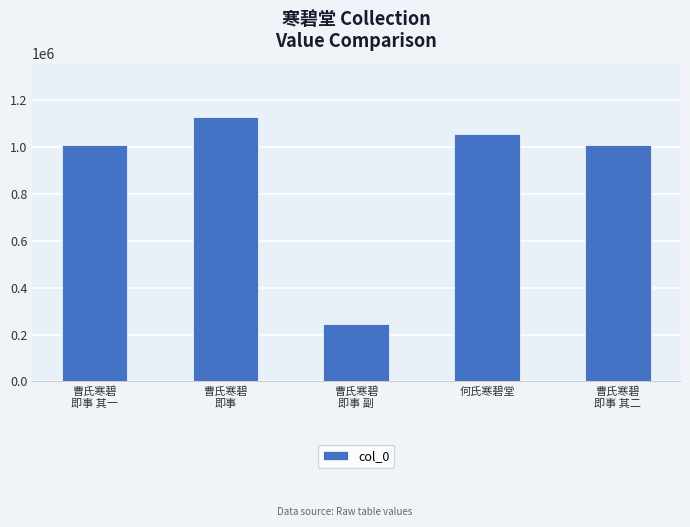

Approximately how many times larger is the value at 曹氏寒碧
即事 compared to 曹氏寒碧
即事 其一?

1.1